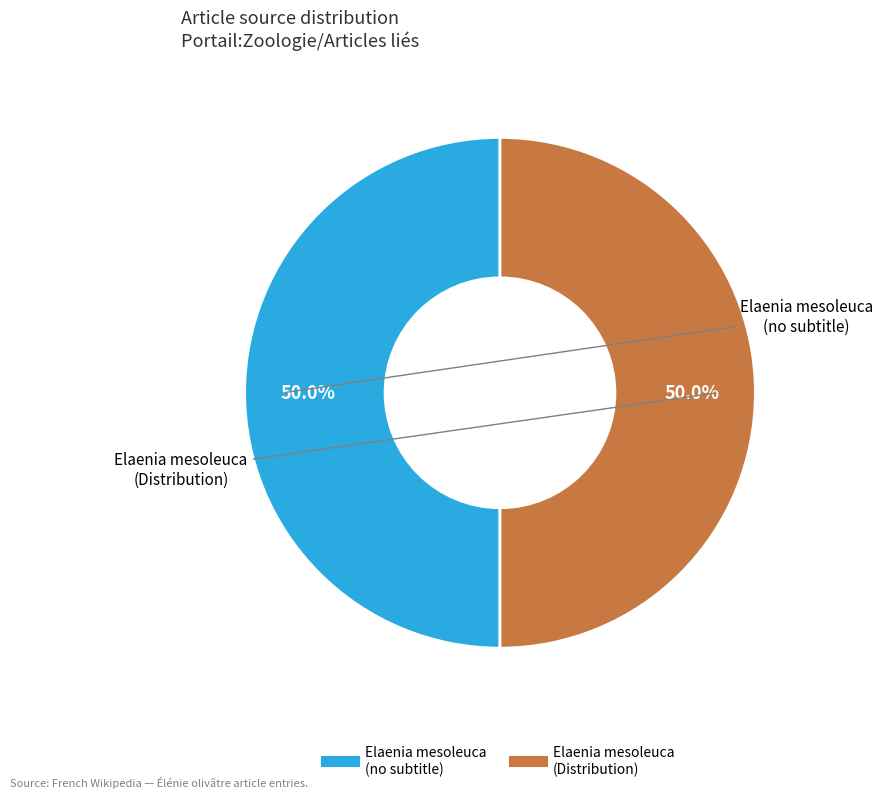

Count the number of slices in the pie.

2